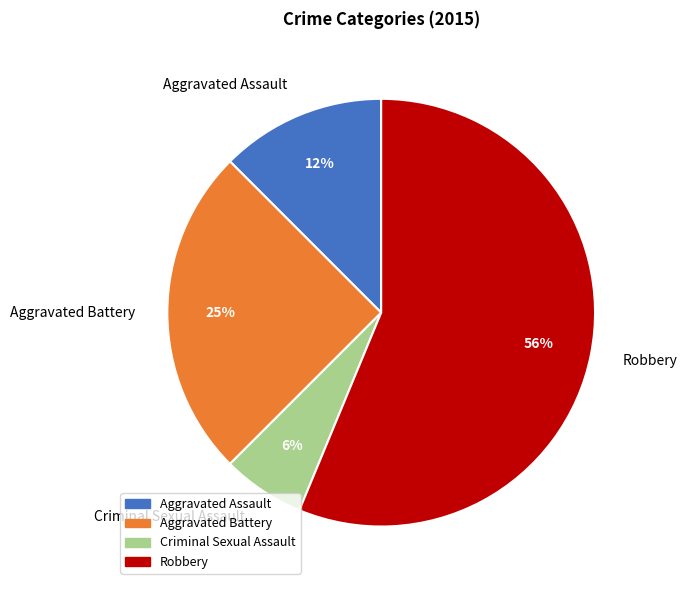

What is the ratio of the value at Criminal Sexual Assault to the value at Aggravated Assault?

0.5